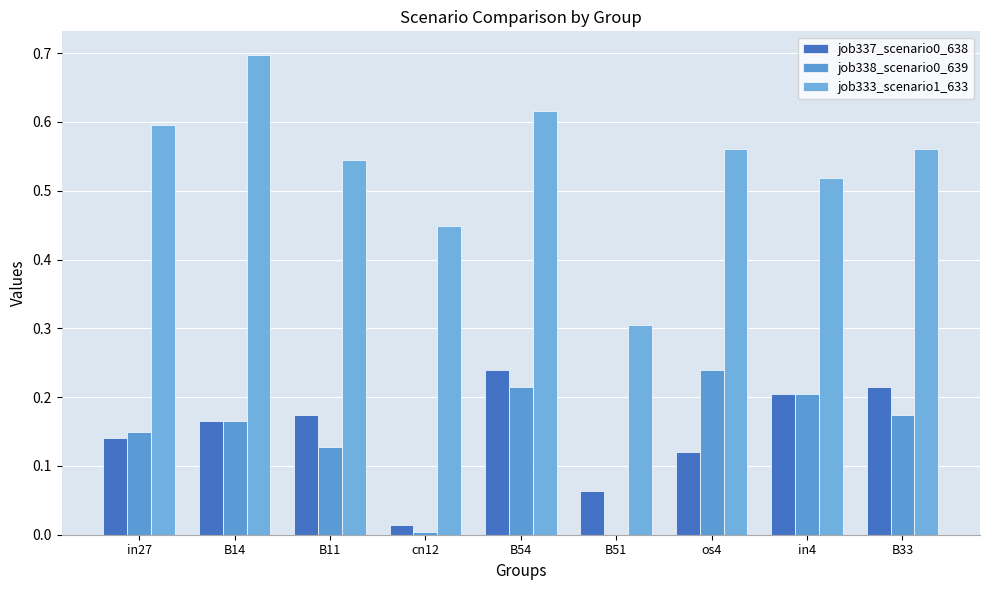

Which series has the widest spread of values?

job333_scenario1_633